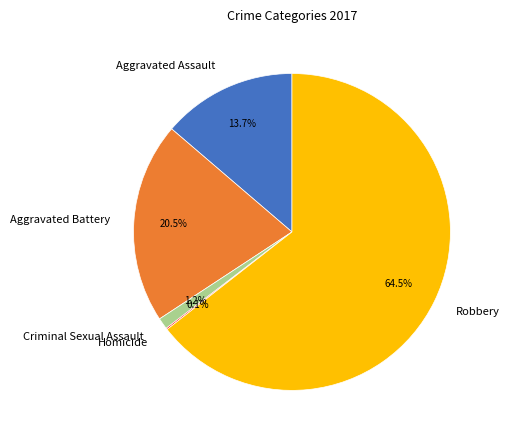

Which slice represents more than half of the pie?

Robbery